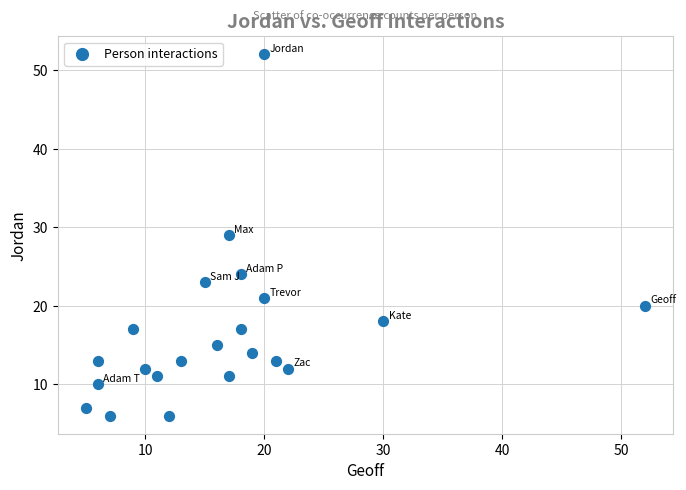

What is the range of X values (max minus min)?

47